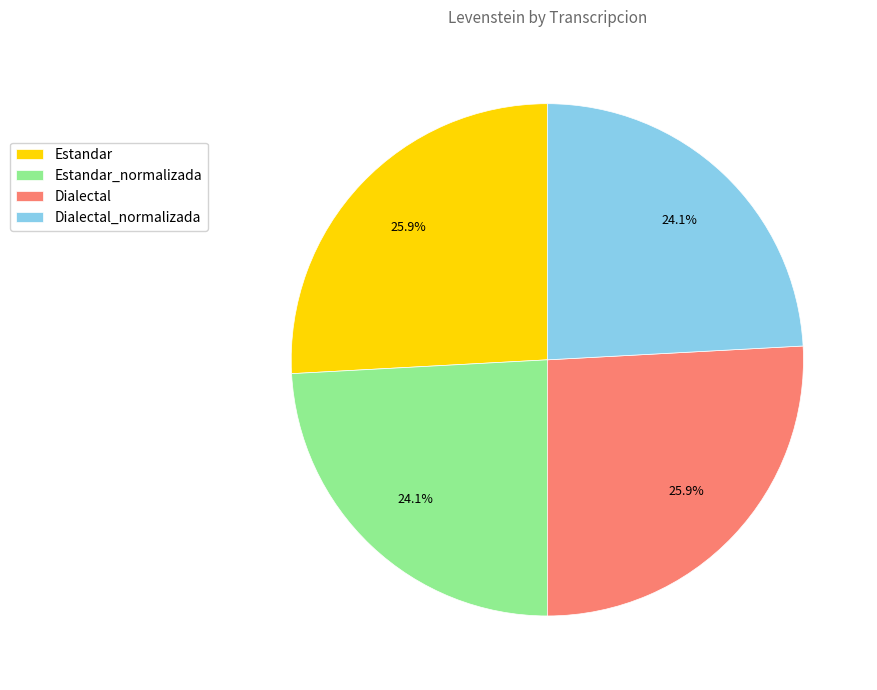

What percentage is NOT represented by Estandar_normalizada?

75.9%